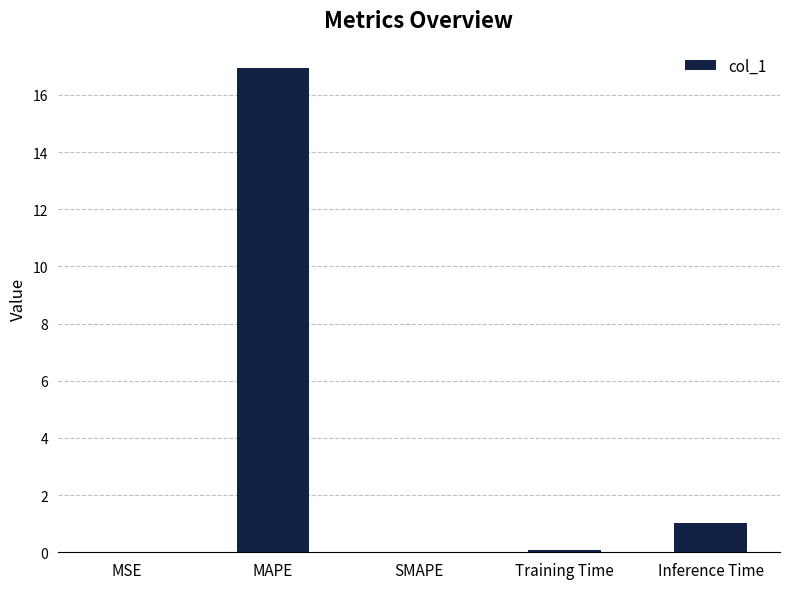

How many categories are shown in the chart?

5